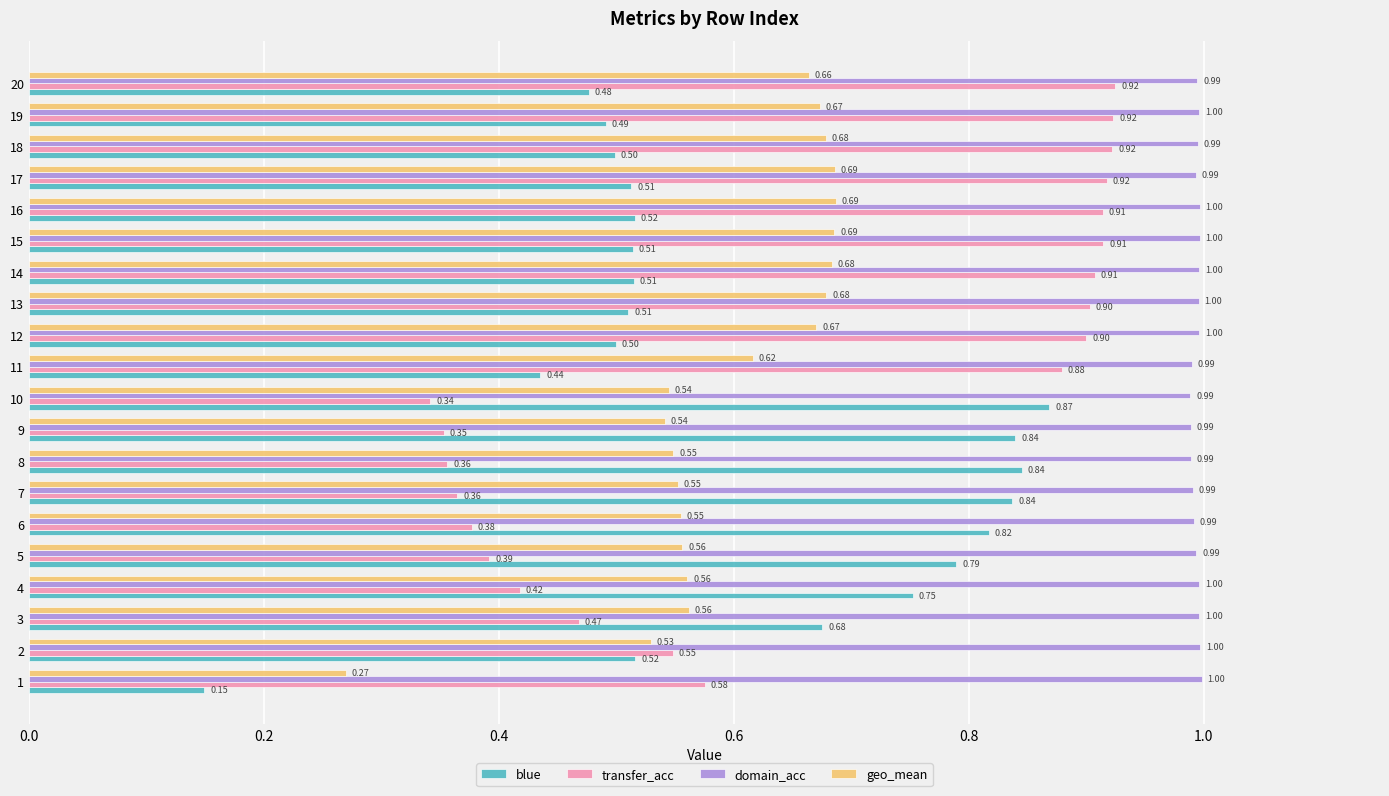

What is the sum of the transfer_acc values at 5 and 17?

1.3